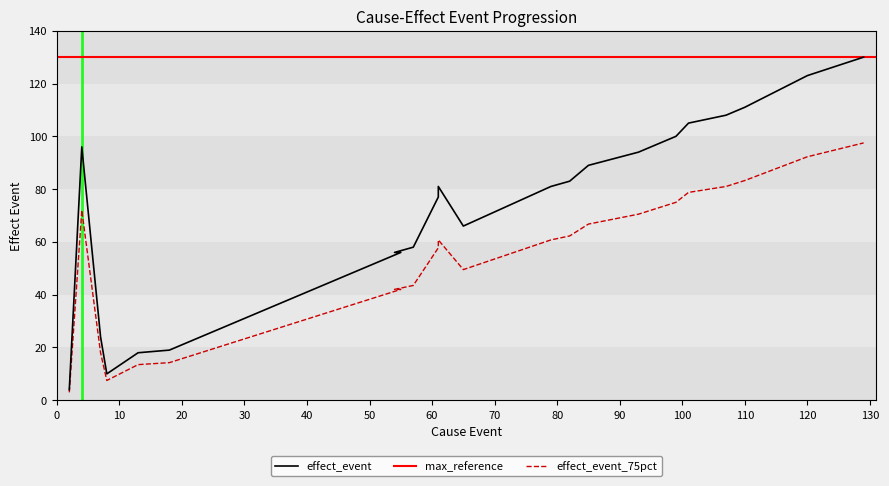

Reading left to right, extract all data points from this chart.

2=4	4=96	7=24	8=10	13=18	18=19	19=20	37=38	42=43	49=50	55=56	54=56	57=58	57=58	61=77	61=81	65=66	79=81	82=83	85=89	93=94	99=100	101=105	107=108	110=111	115=117	120=123	129=130